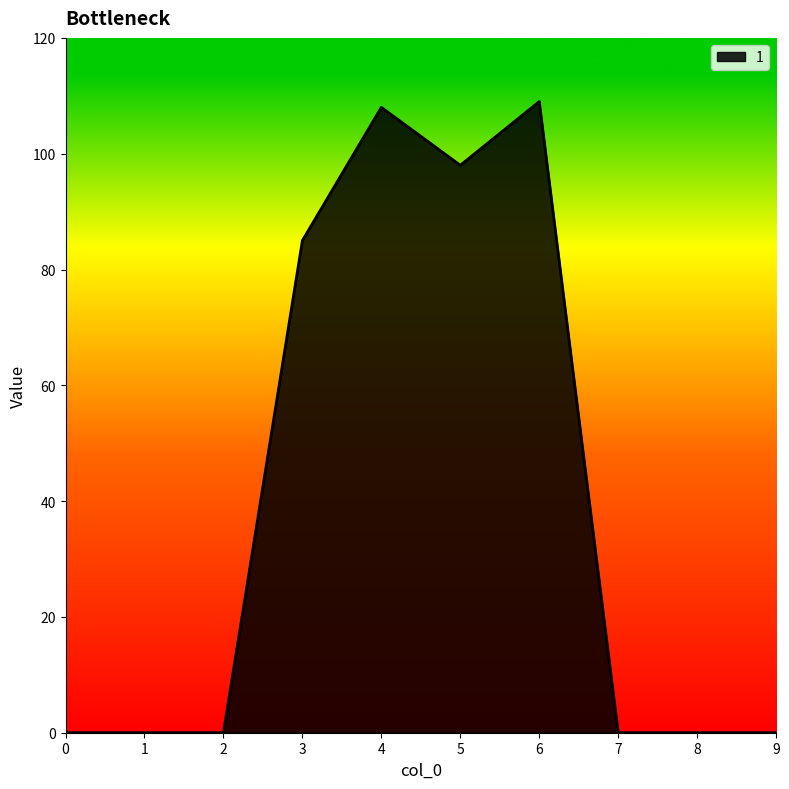

At which category does the chart reach its peak across all series?

6